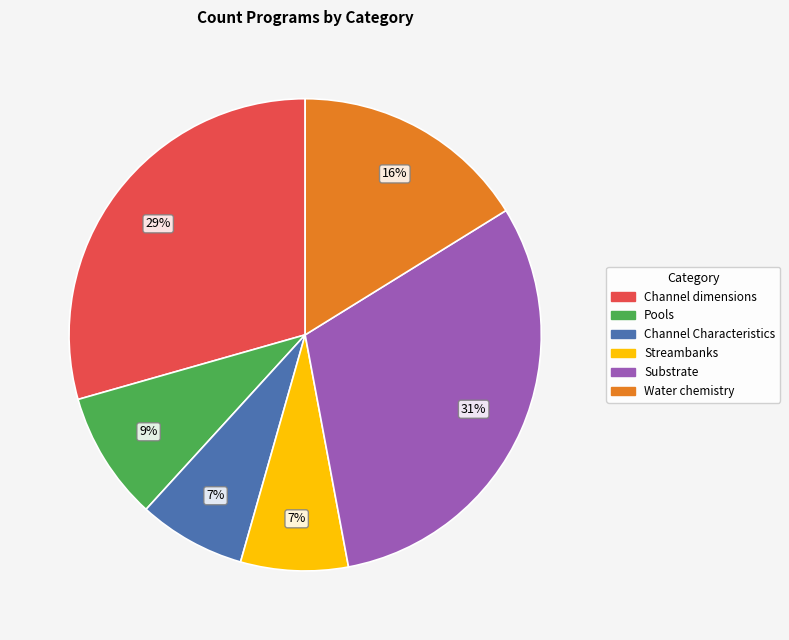

Is there any slice that represents more than half of the pie?

No